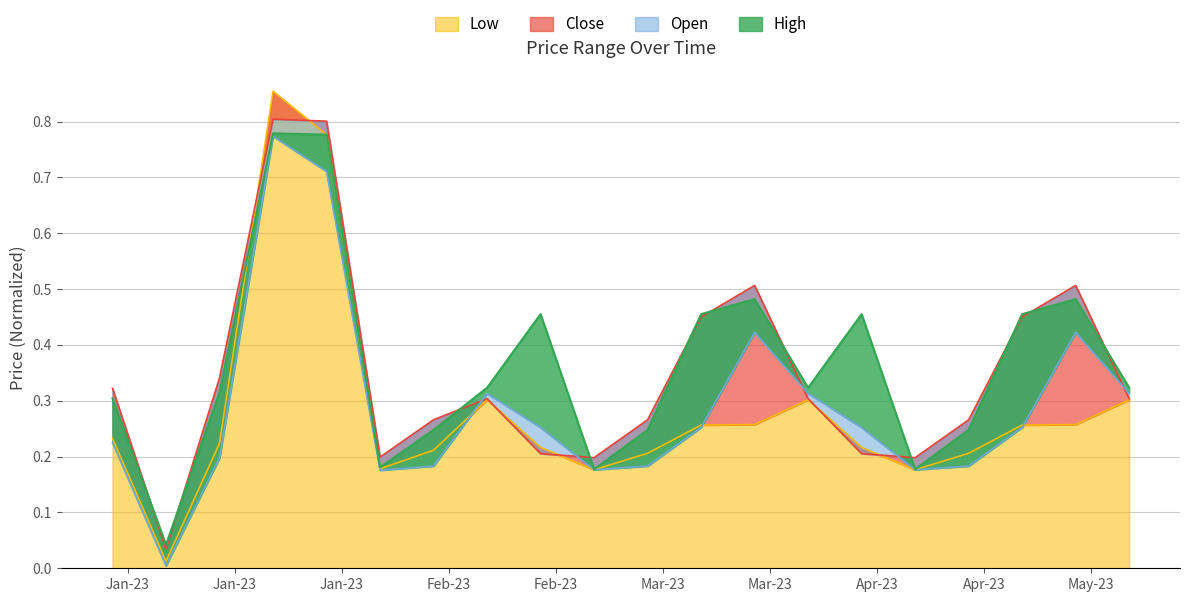

True or false: High has a value of 0.8 at 18.

False